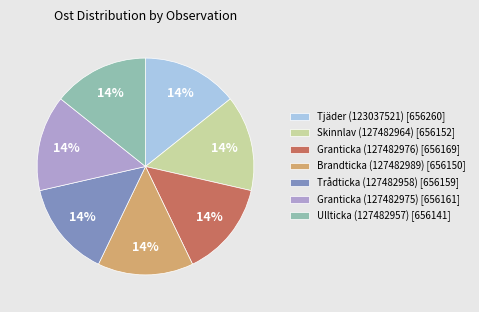

To the nearest percent, what portion does Granticka (127482975) represent?

14%